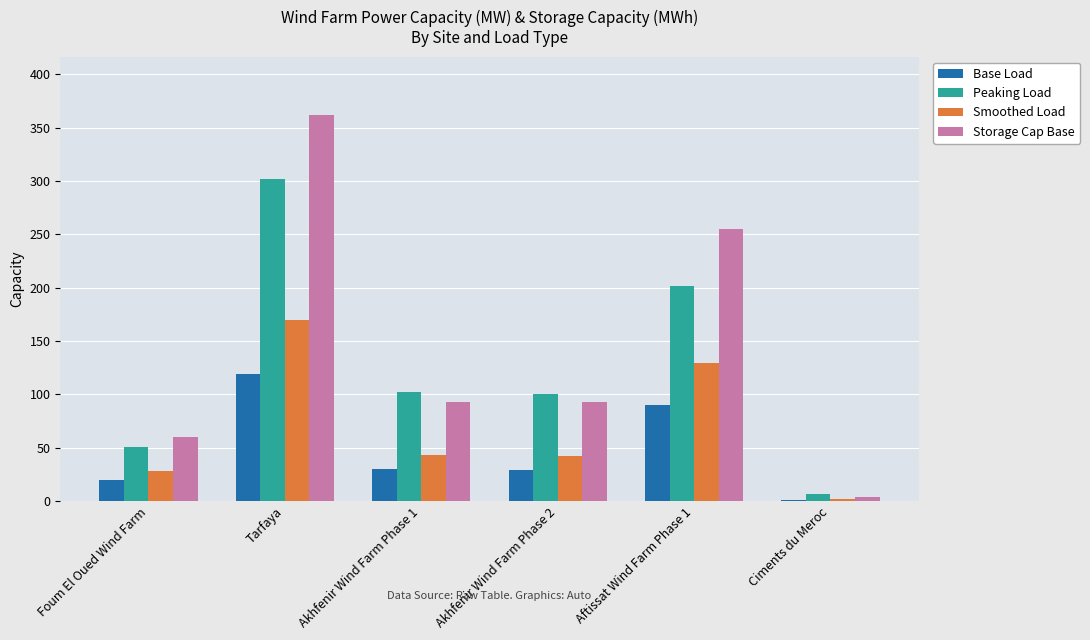

True or false: Base Load has a value of 43.0 at Akhfenir Wind Farm Phase 2.

False